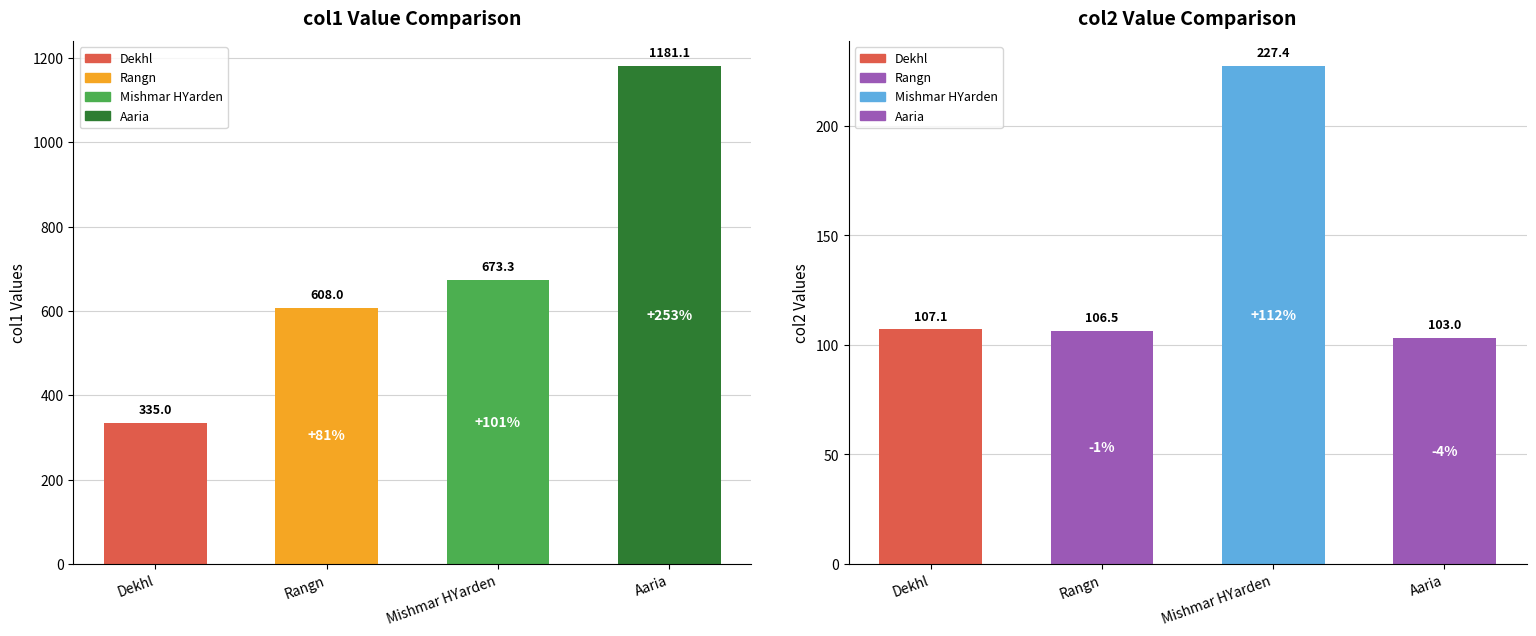

True or false: col1 has a value of 608.0 at Rangn.

True